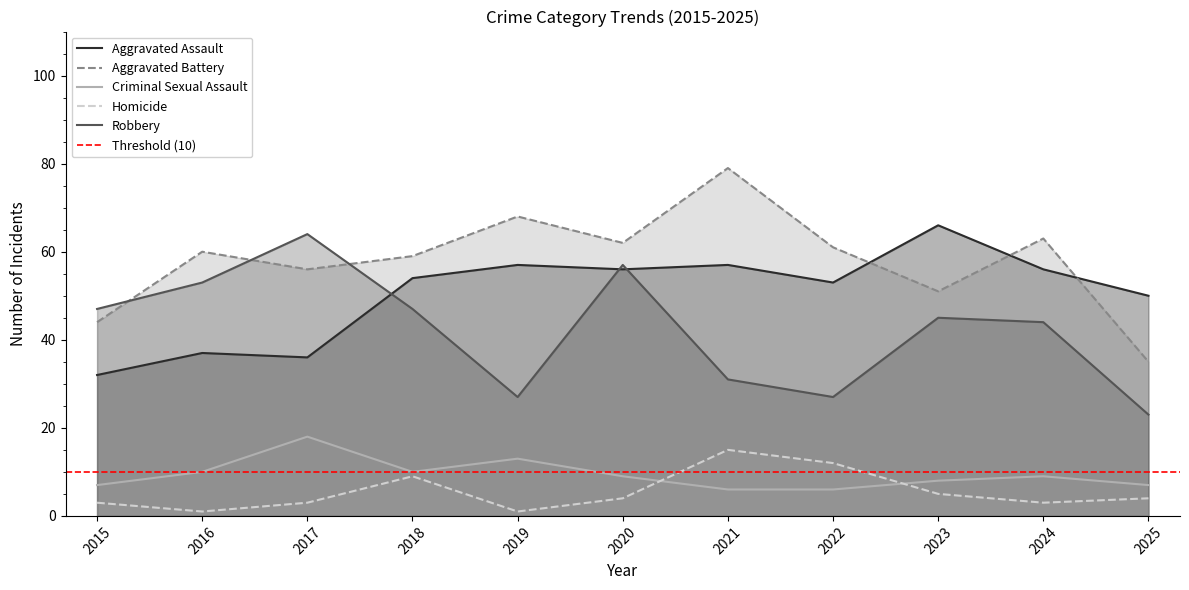

At which label does Aggravated Battery first exceed 60?

2019